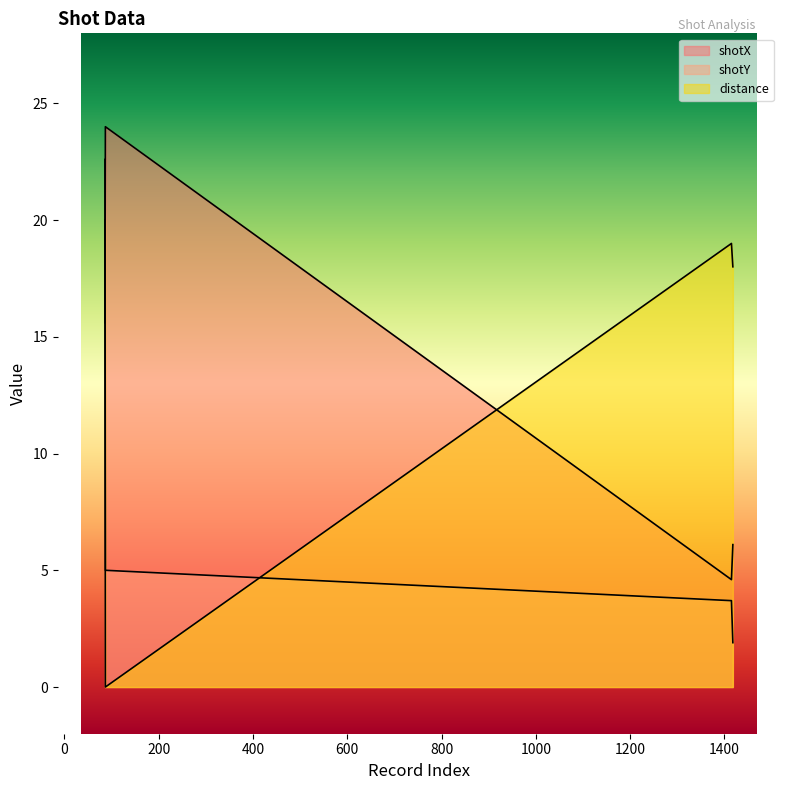

Which series has the widest spread of values?

shotY